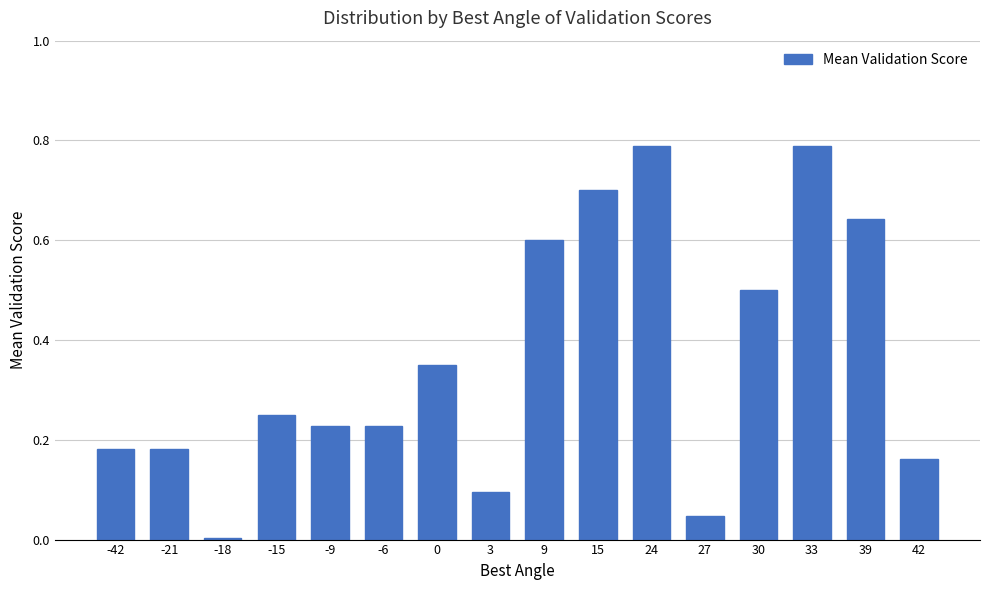

Between 15 and -15, which is larger?

15